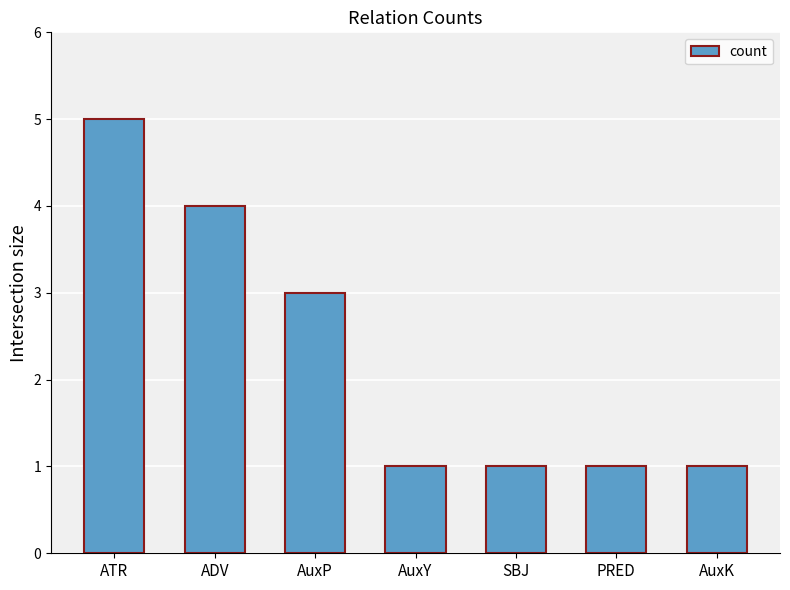

What is the greatest value displayed?

5